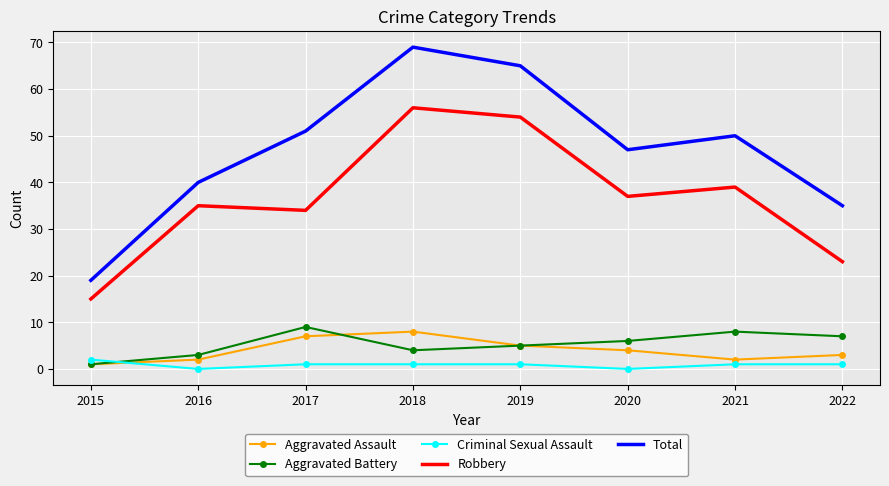

The value of Robbery at 2017 is 34. True or false?

True